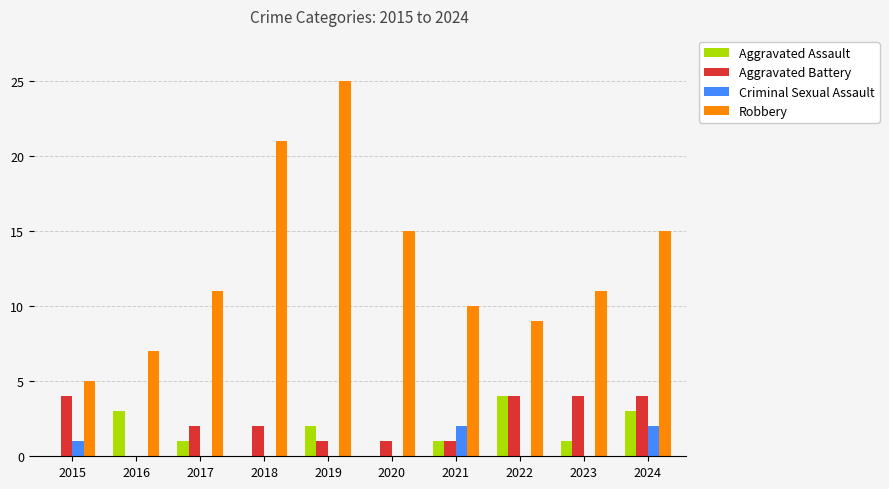

At which category is the sum across all series the highest?

2019